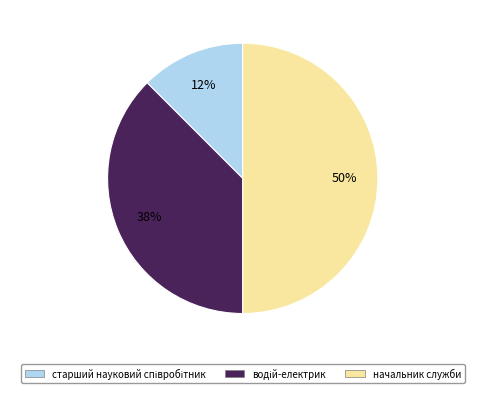

To the nearest percent, what is the average slice percentage?

33%